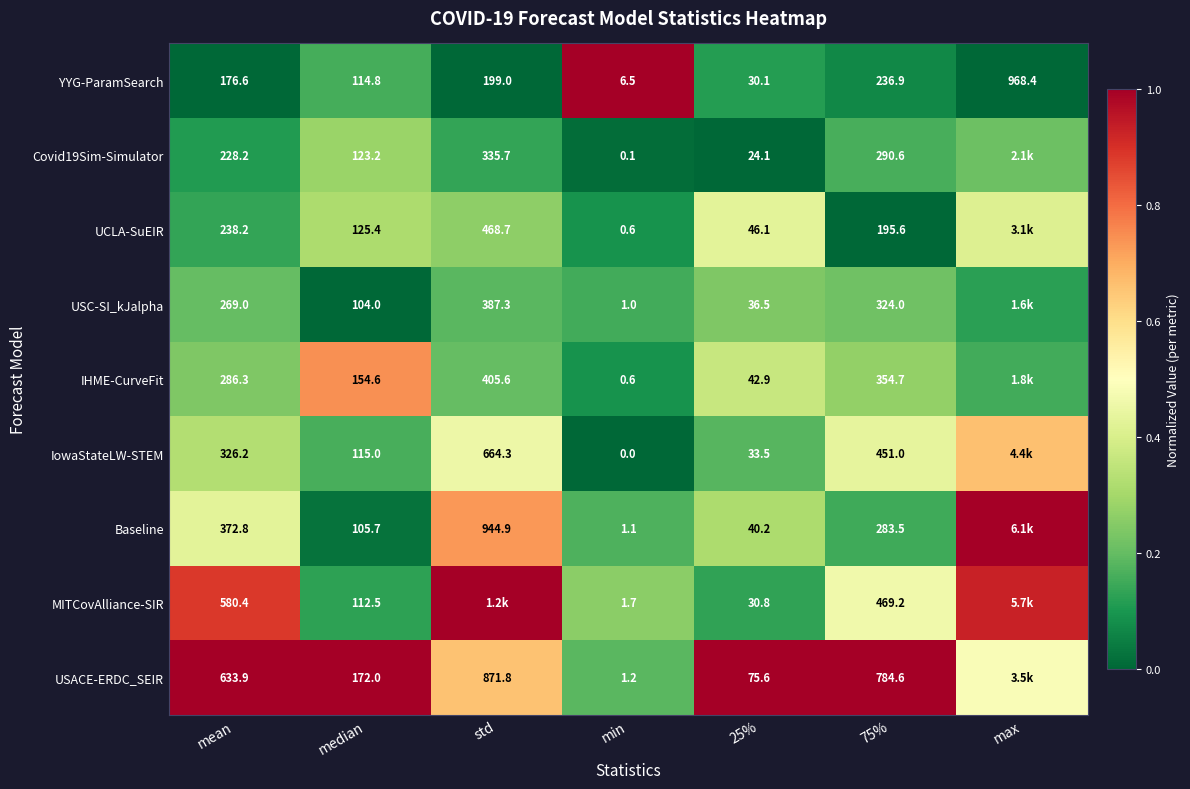

Is the value of UCLA-SuEIR at 25% greater than the value of YYG-ParamSearch at 25%?

Yes